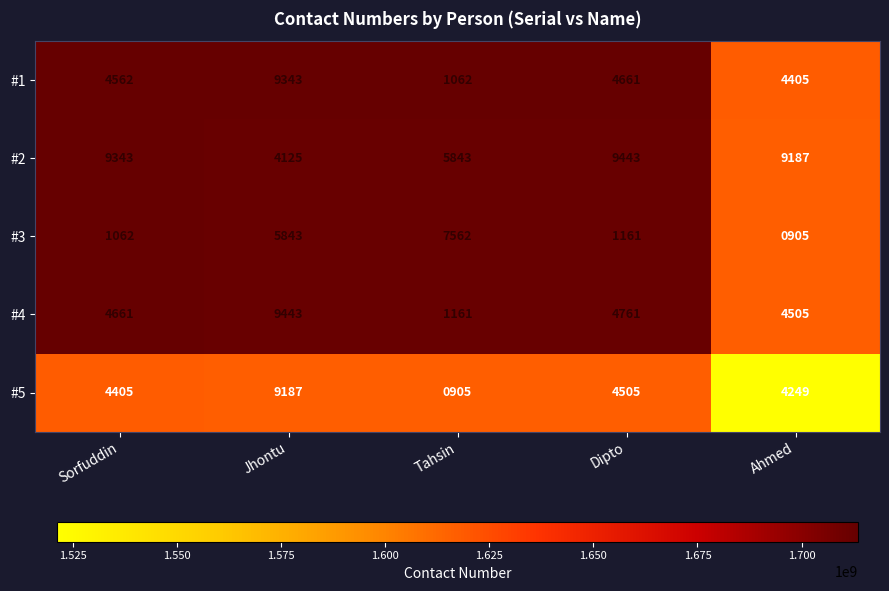

Between Tahsin and Ahmed, which series saw the biggest shift?

#3